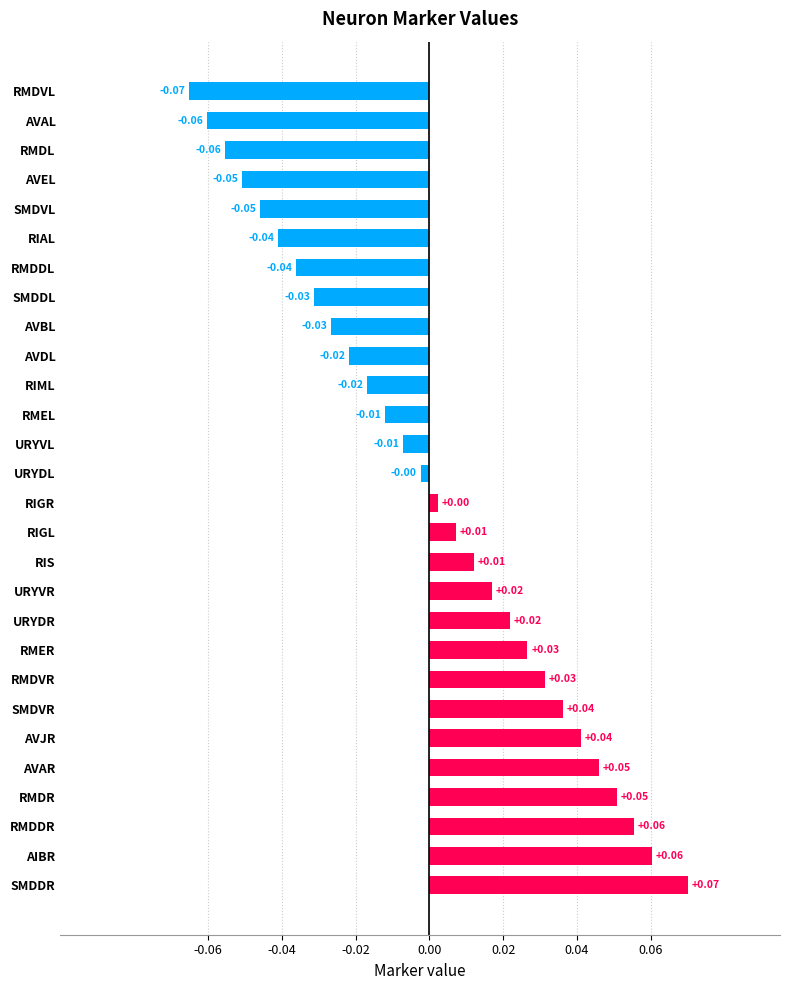

At which category does the chart reach its minimum across all series?

RMDVL